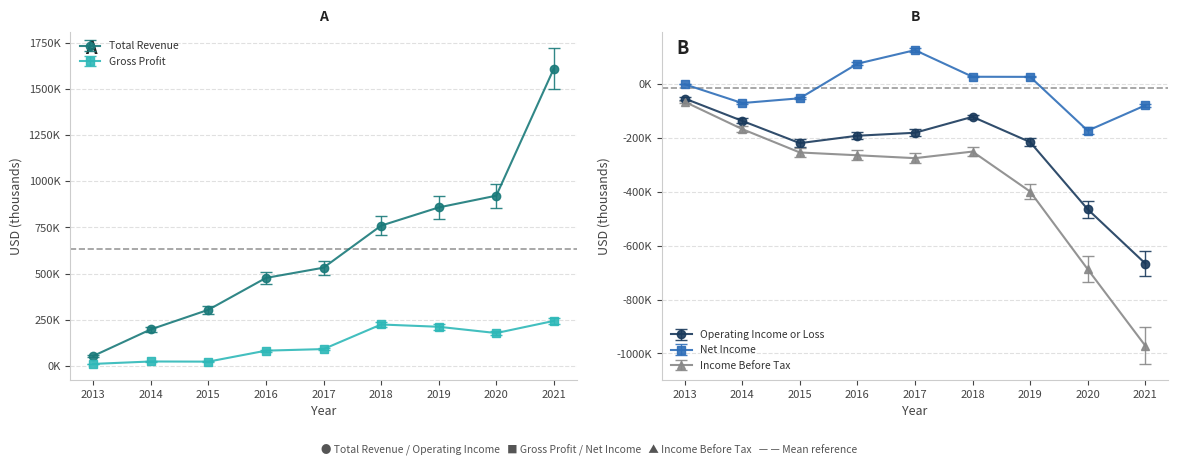

How many lines are shown in the chart?

5